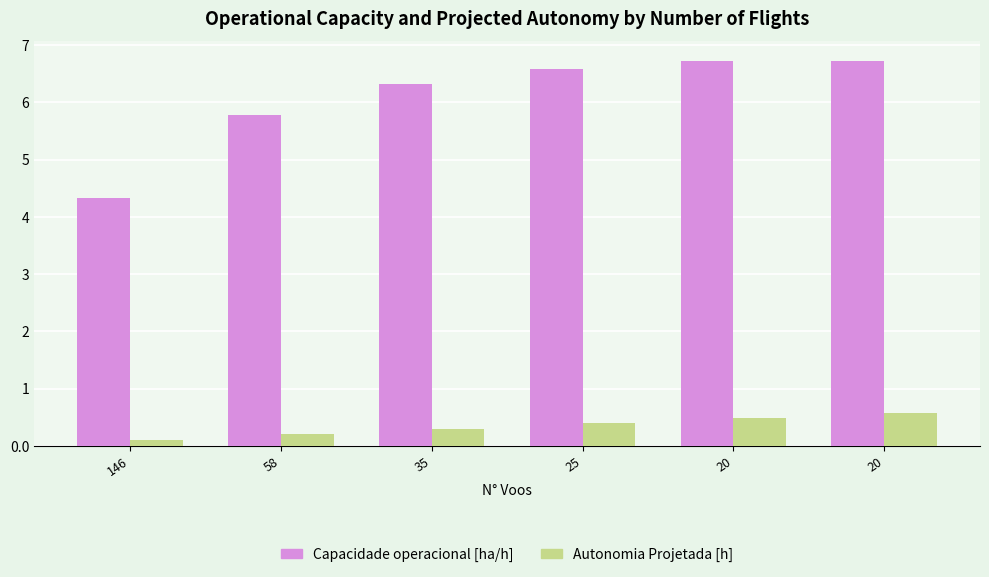

What are all the series names shown in the legend?

Capacidade operacional [ha/h], Autonomia Projetada [h]